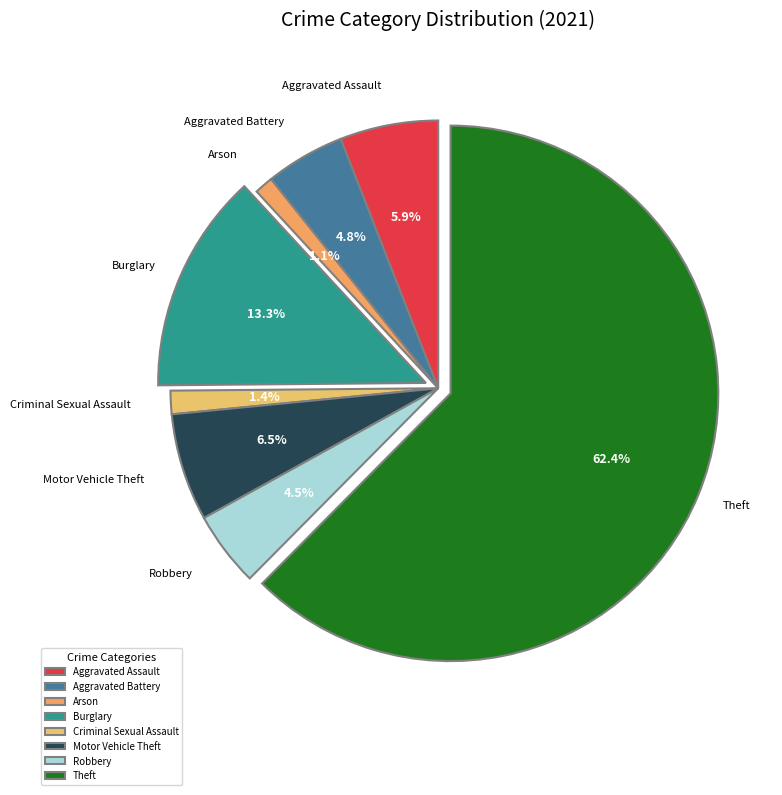

The Burglary slice represents 13% of the pie. True or false?

True